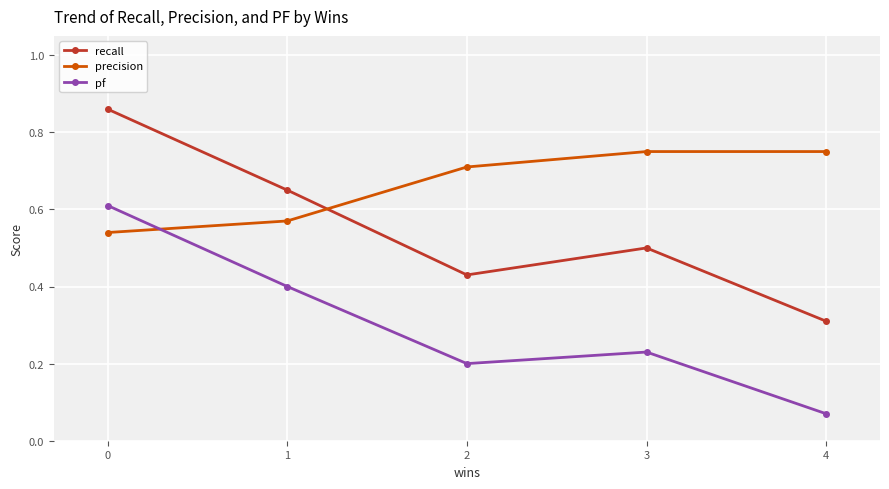

Which series ends up on top after the final intersection of precision and pf?

precision